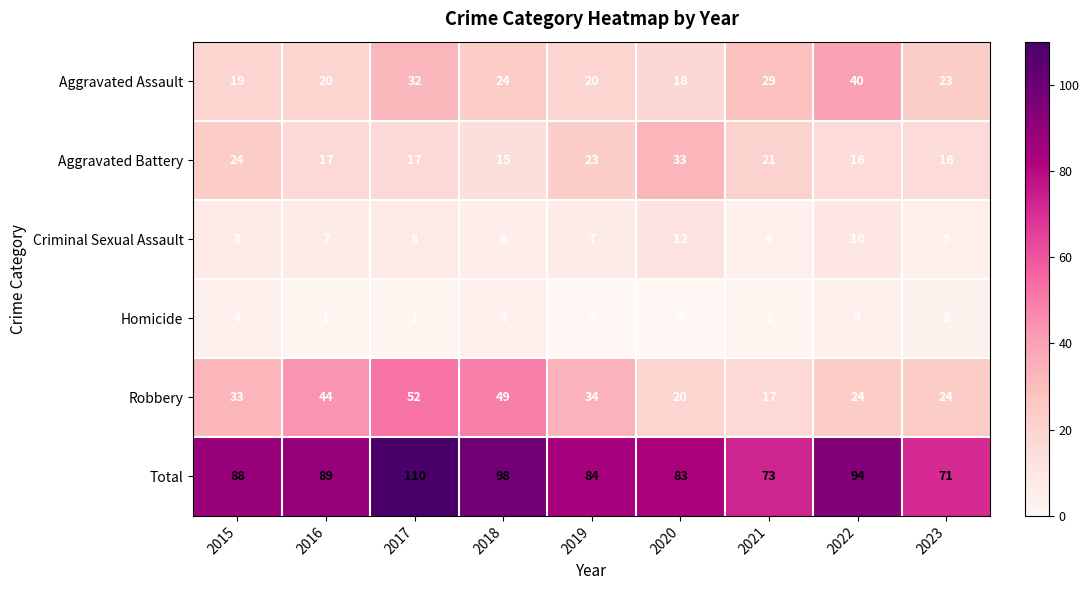

At 2022, list the series in order from smallest to largest.

Homicide, Criminal Sexual Assault, Aggravated Battery, Robbery, Aggravated Assault, Total